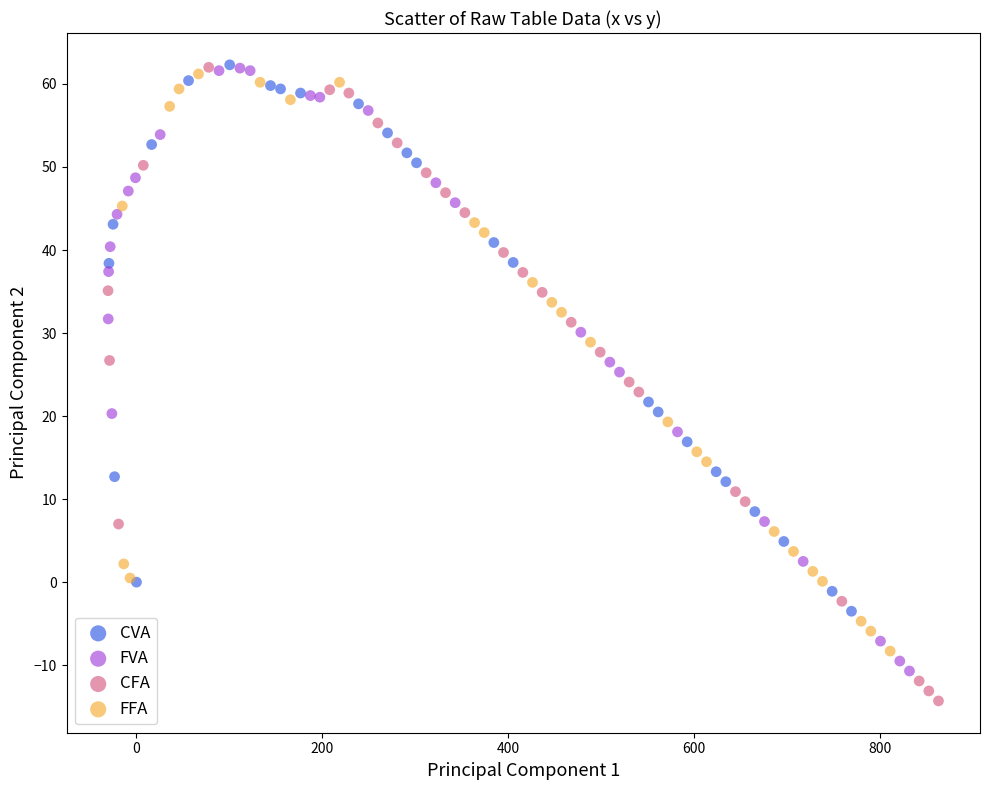

Which series contains the lowest Y value?

CFA